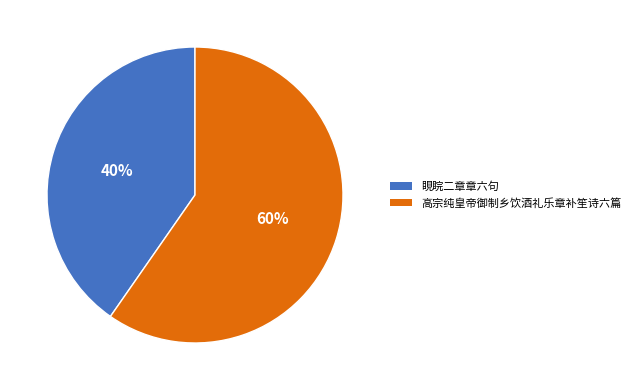

Do 睍睆二章章六句 and 高宗纯皇帝御制乡饮酒礼乐章补笙诗六篇 together represent more than half of the pie?

Yes